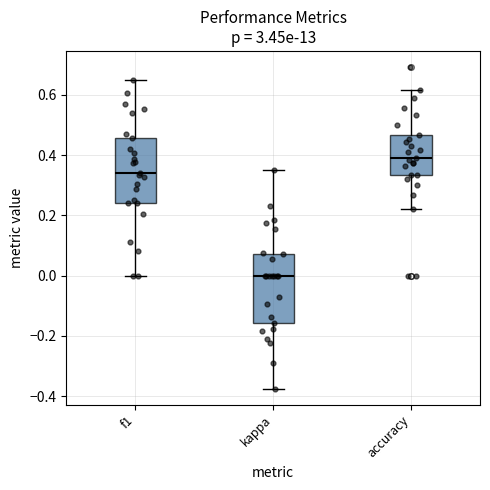

Which box has the lowest median line?

kappa